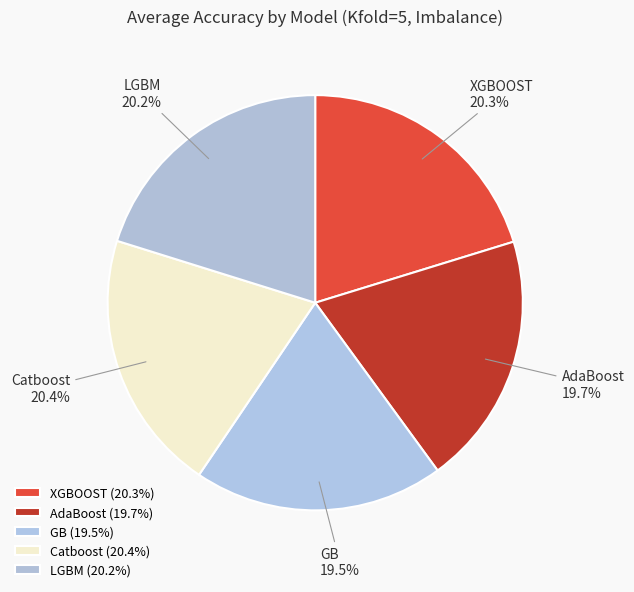

Do AdaBoost and GB together represent more than half of the pie?

No